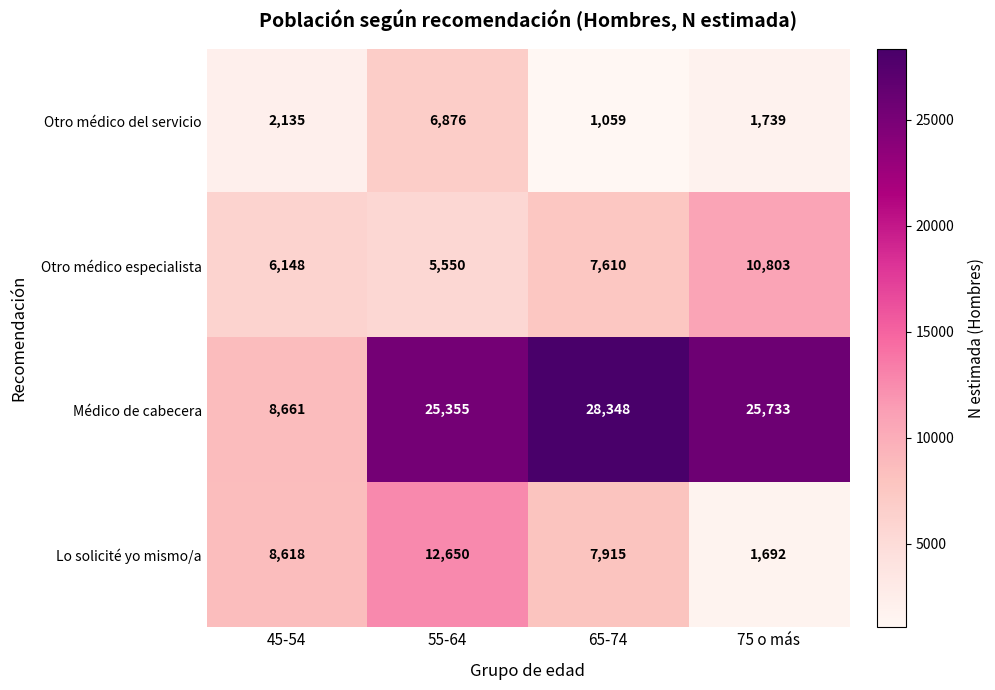

Read the Médico de cabecera value at 45-54.

8661